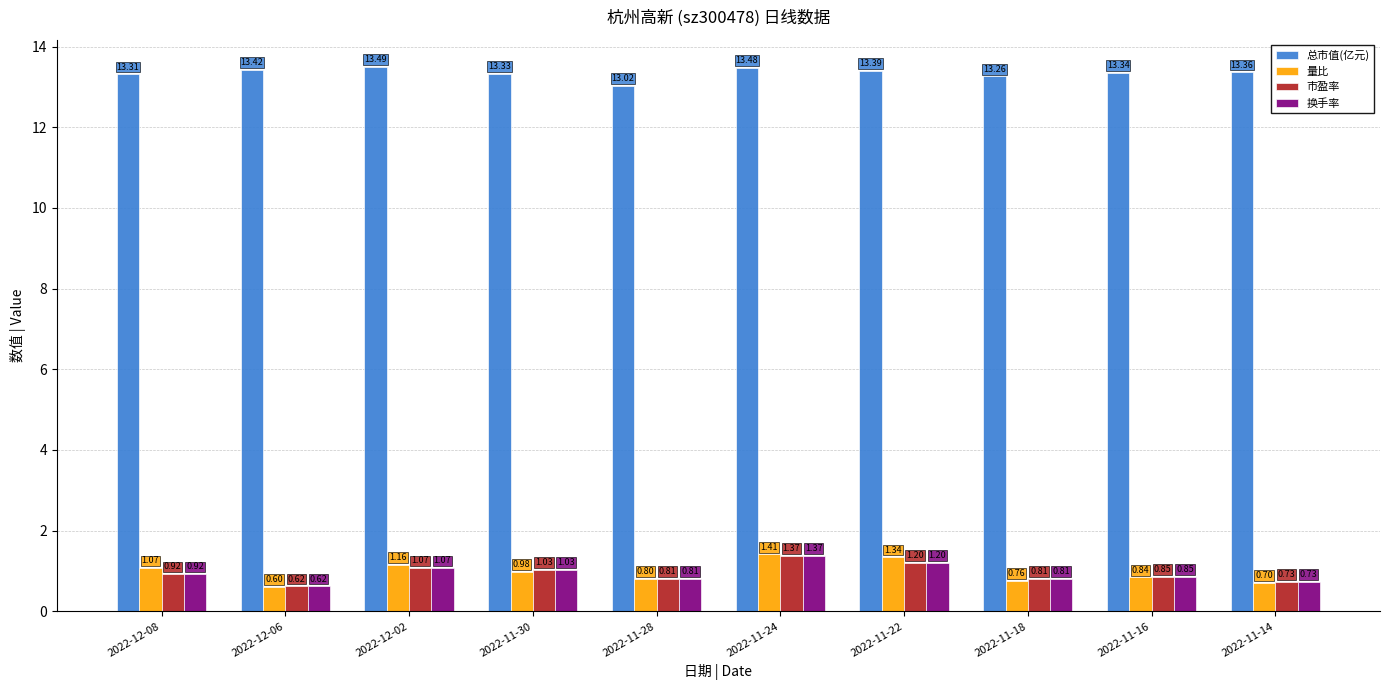

What is the difference between the second highest and second lowest values in the 市盈率 series?

0.5